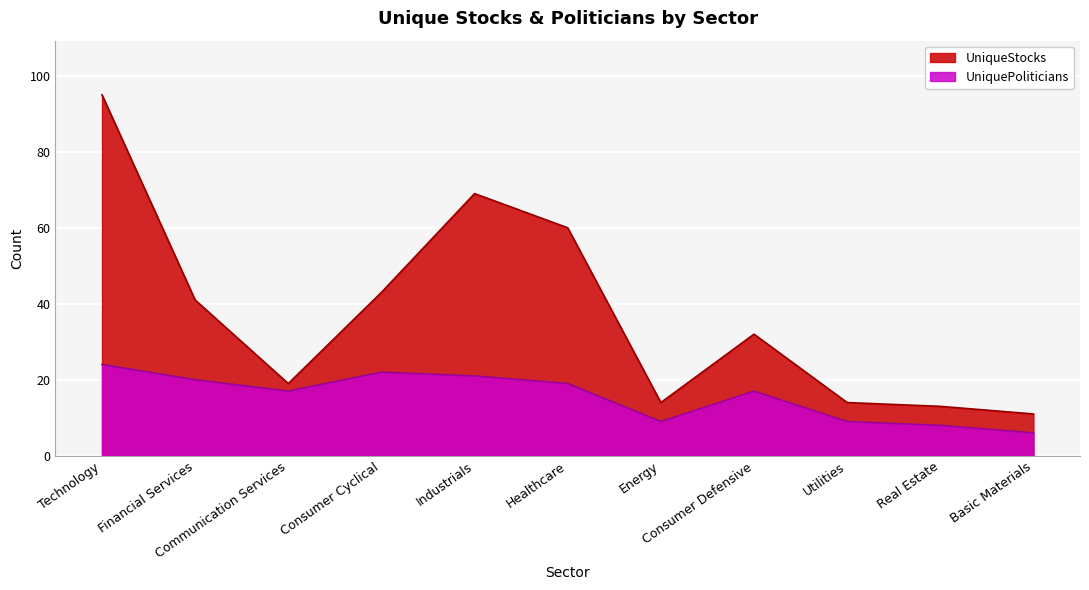

What is the sum of the UniquePoliticians values at Financial Services and Utilities?

29